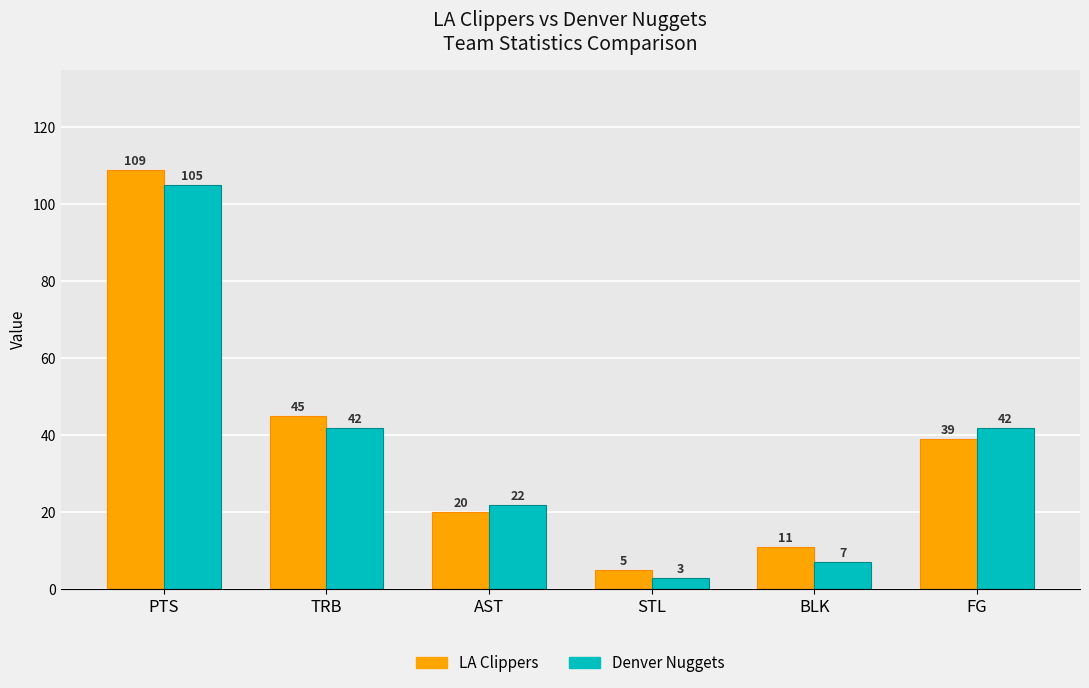

True or false: Denver Nuggets has a value of 42 at FG.

True